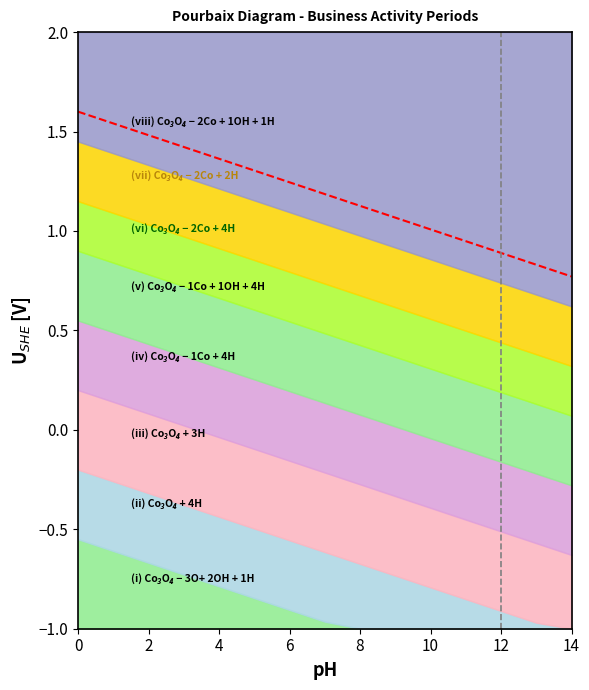

What is the change in value from 14 to 13?

-0.4